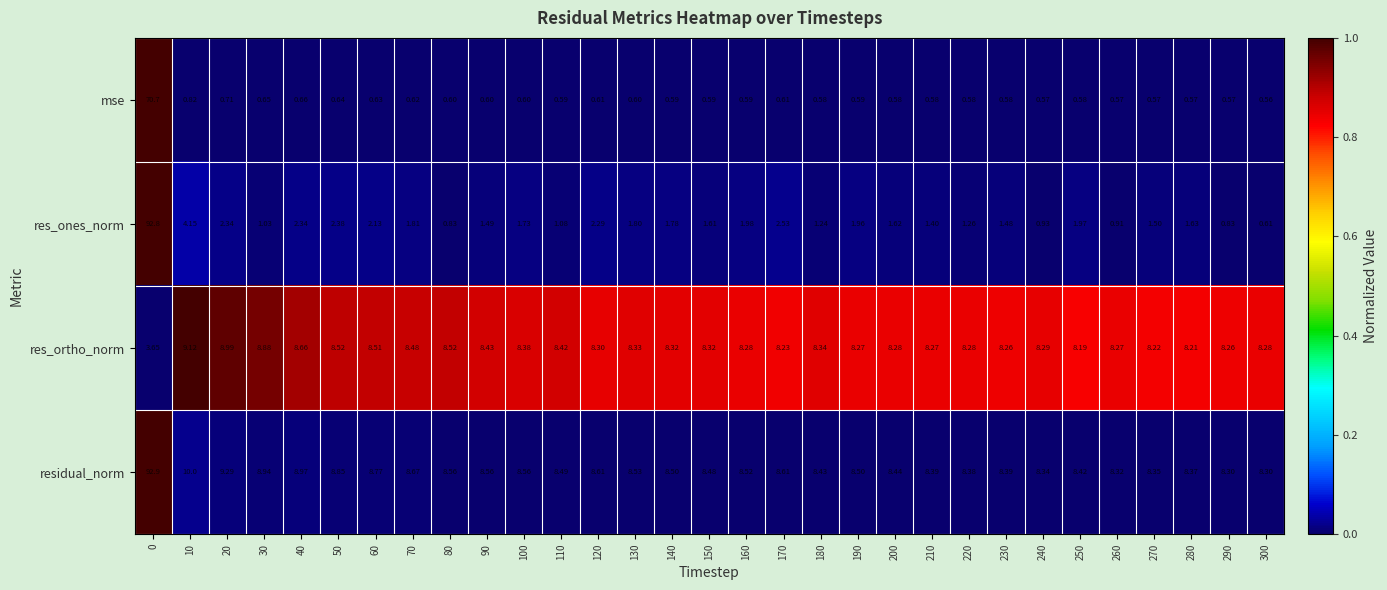

At which category does the chart reach its minimum across all series?

300